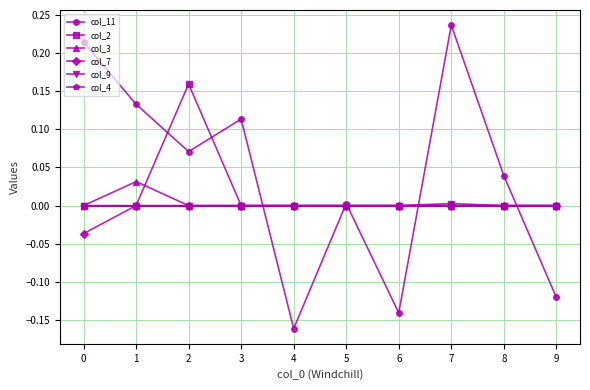

What is the maximum value shown in the chart?

0.2